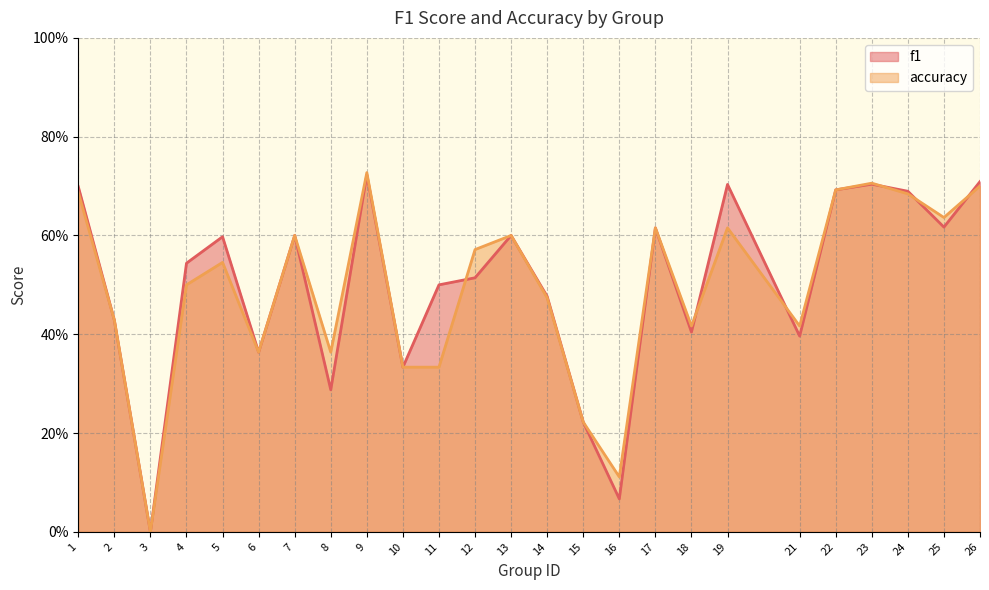

What is the average value of the accuracy series?

0.5